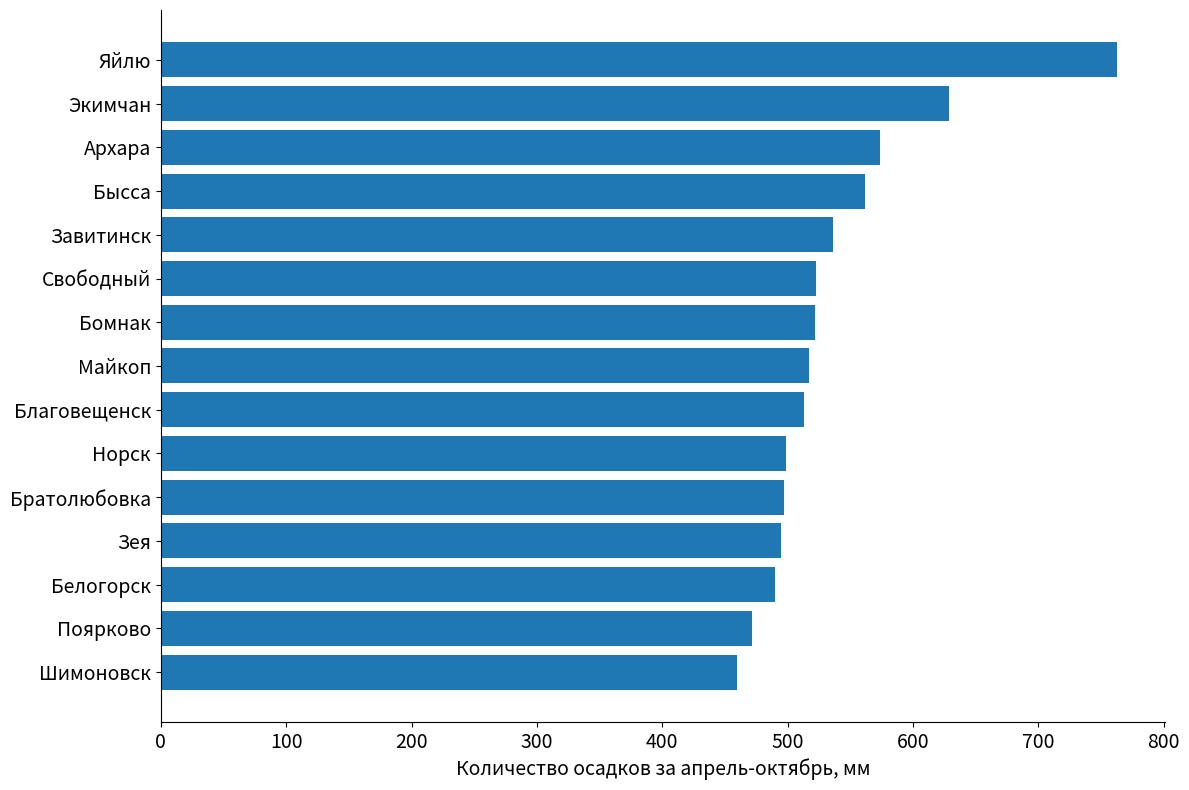

What is the maximum value shown in the chart?

763